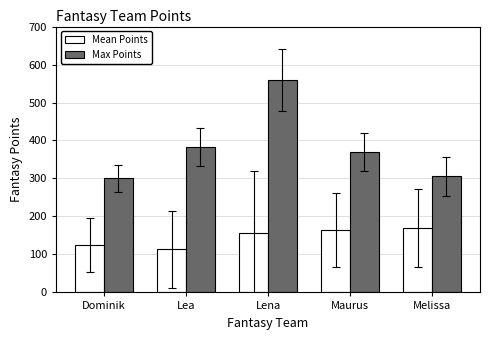

Which series has the largest total across all categories?

Max Points